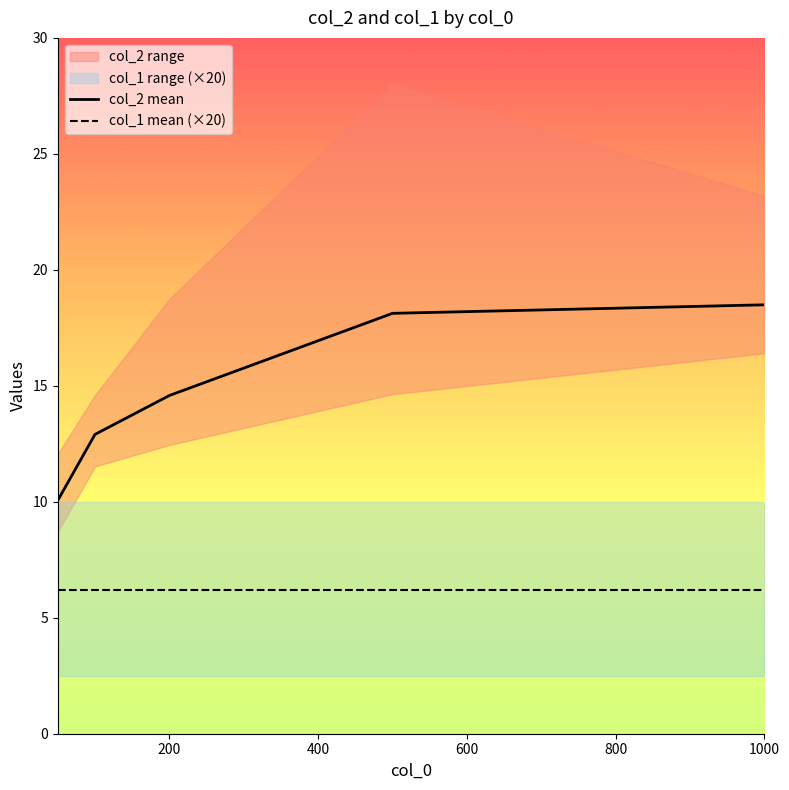

What is the lowest value of the col_1 mean (×20) series?

6.2